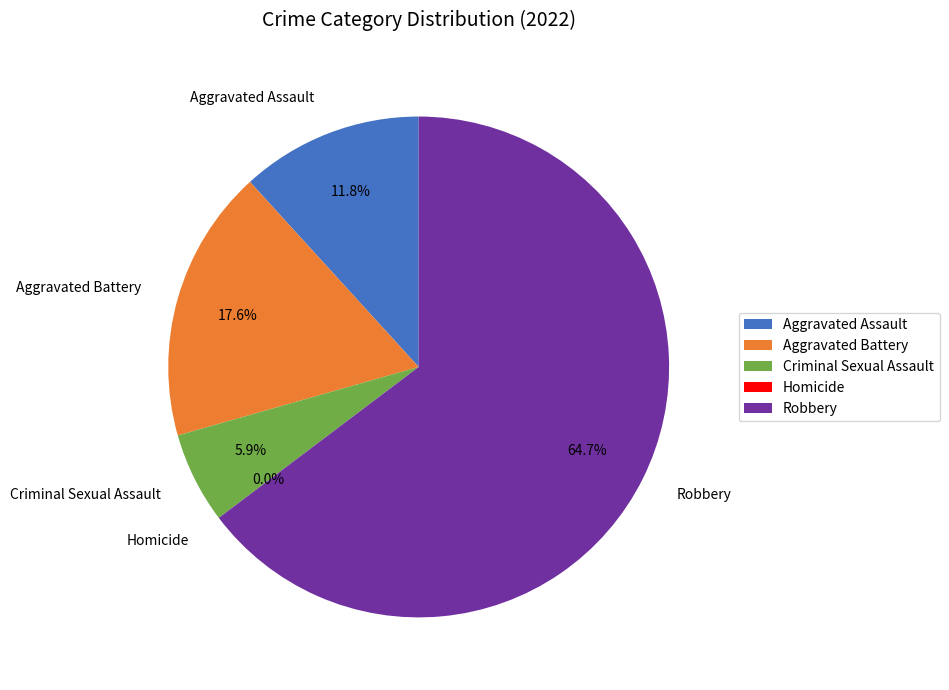

Is it true that Aggravated Assault is 12% of the pie?

True